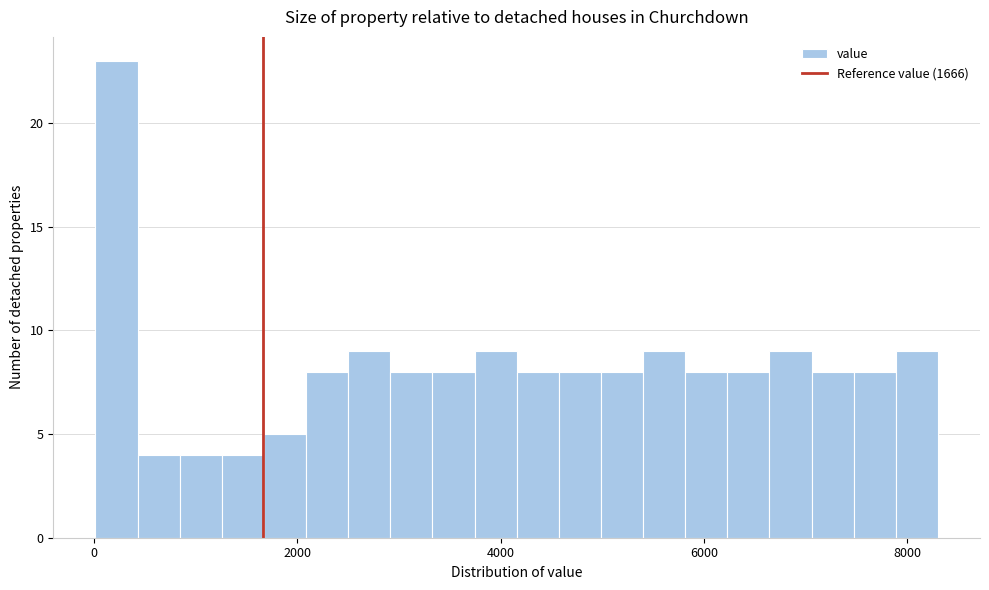

Around what value on the x-axis is the tallest bar? Give the approximate position of its centre, as read against the axis.

200